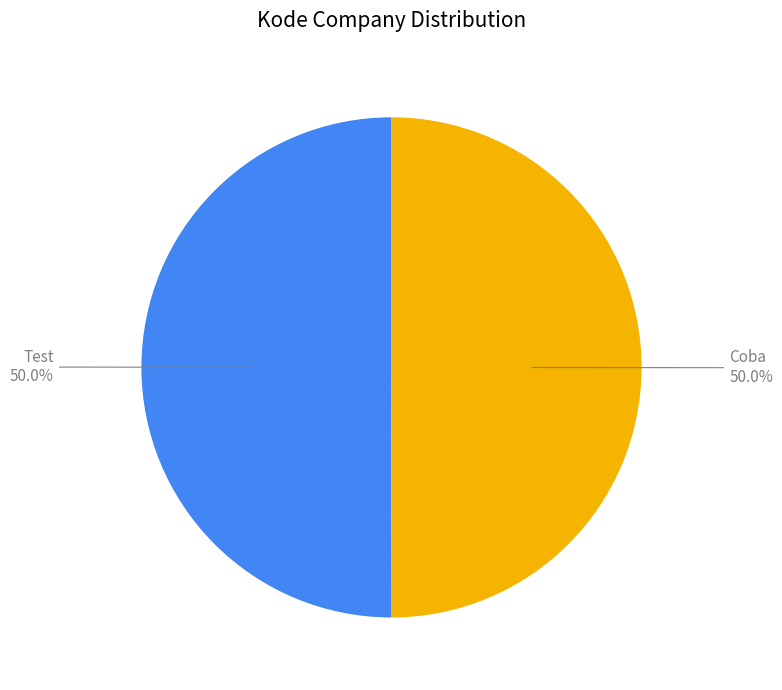

Count the number of slices in the pie.

2